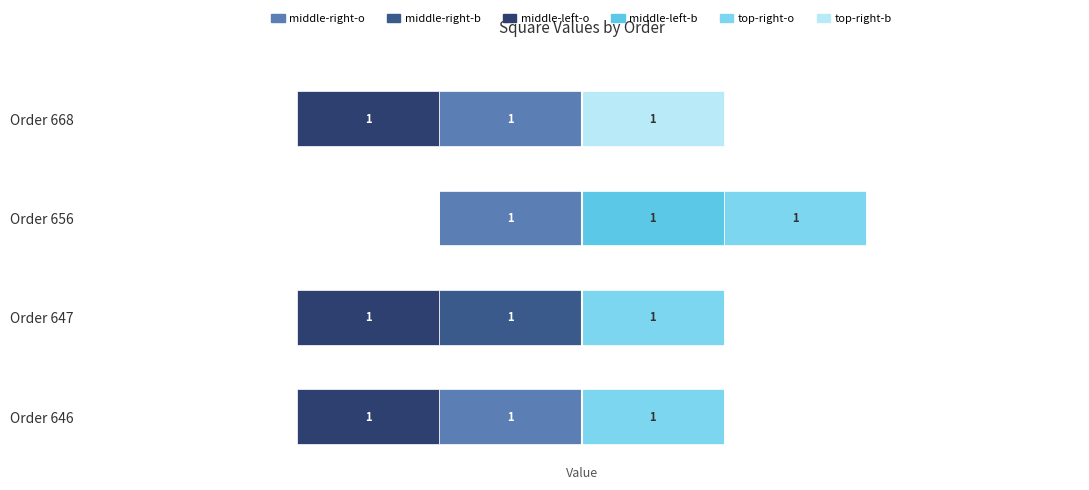

How many data points in top-right-square-o are less than 1?

1